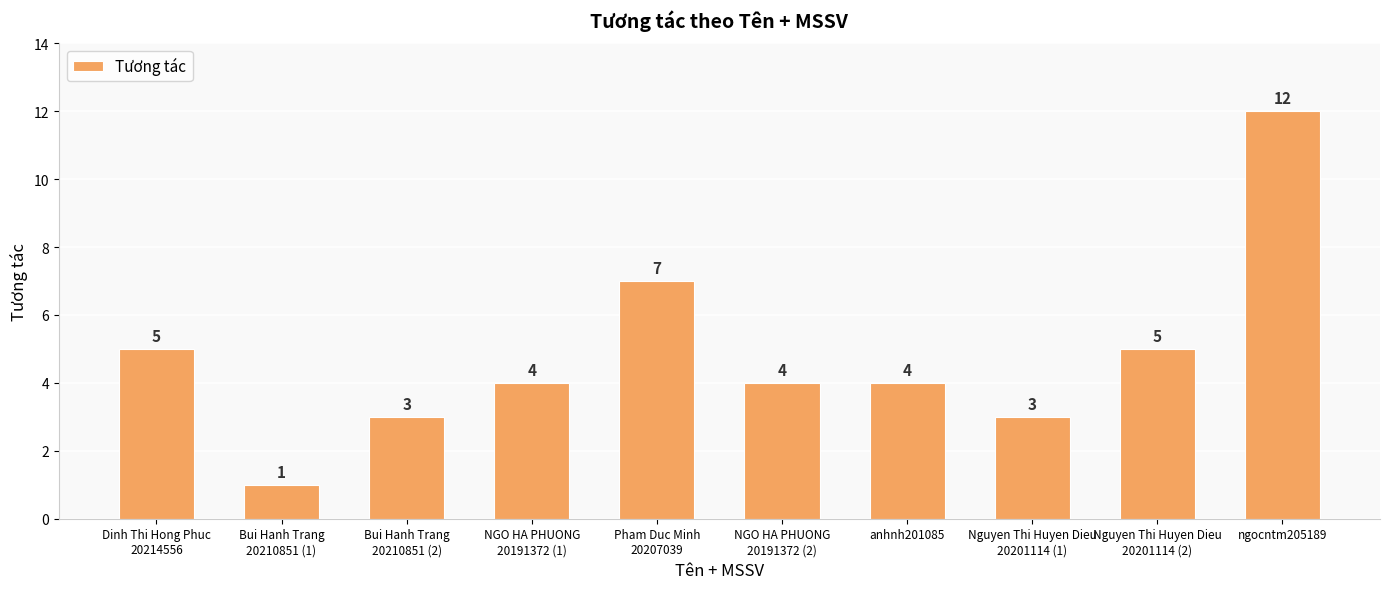

What is the average value?

5